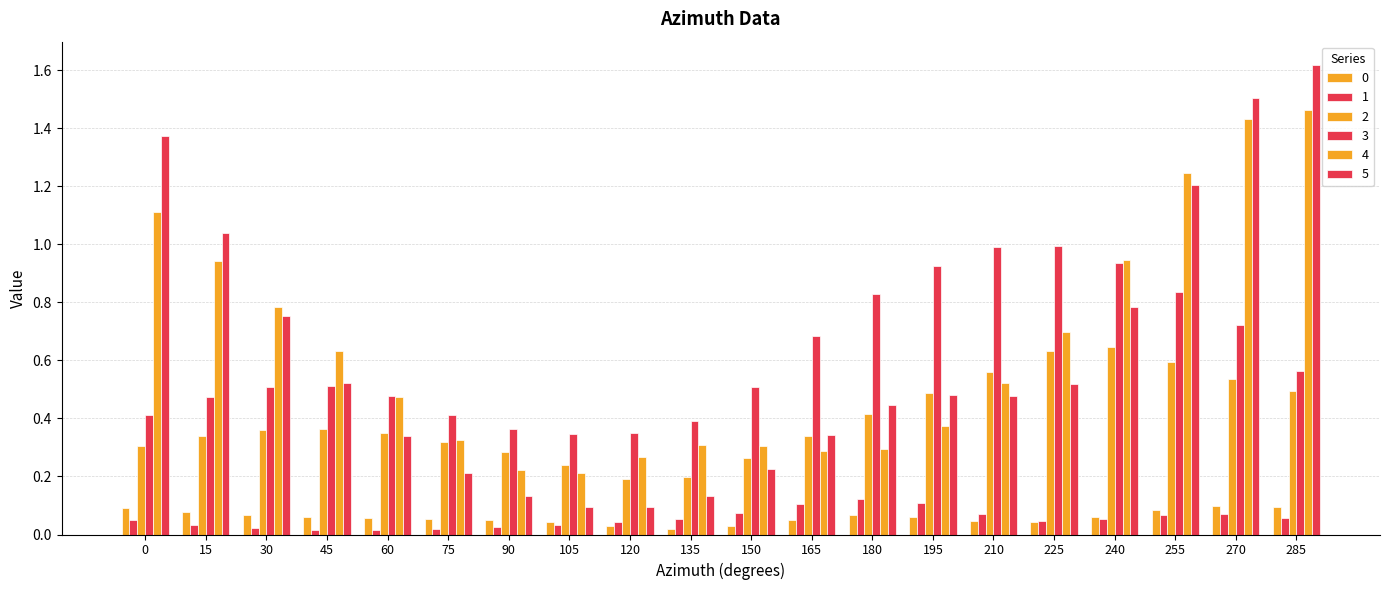

Does the chart contain any negative values?

No